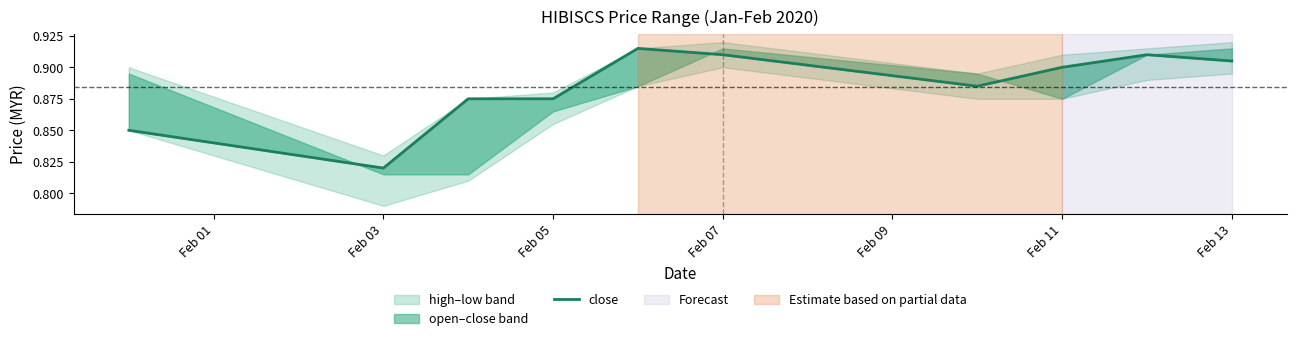

Is it true that the value at Feb 03 is 1.4?

False